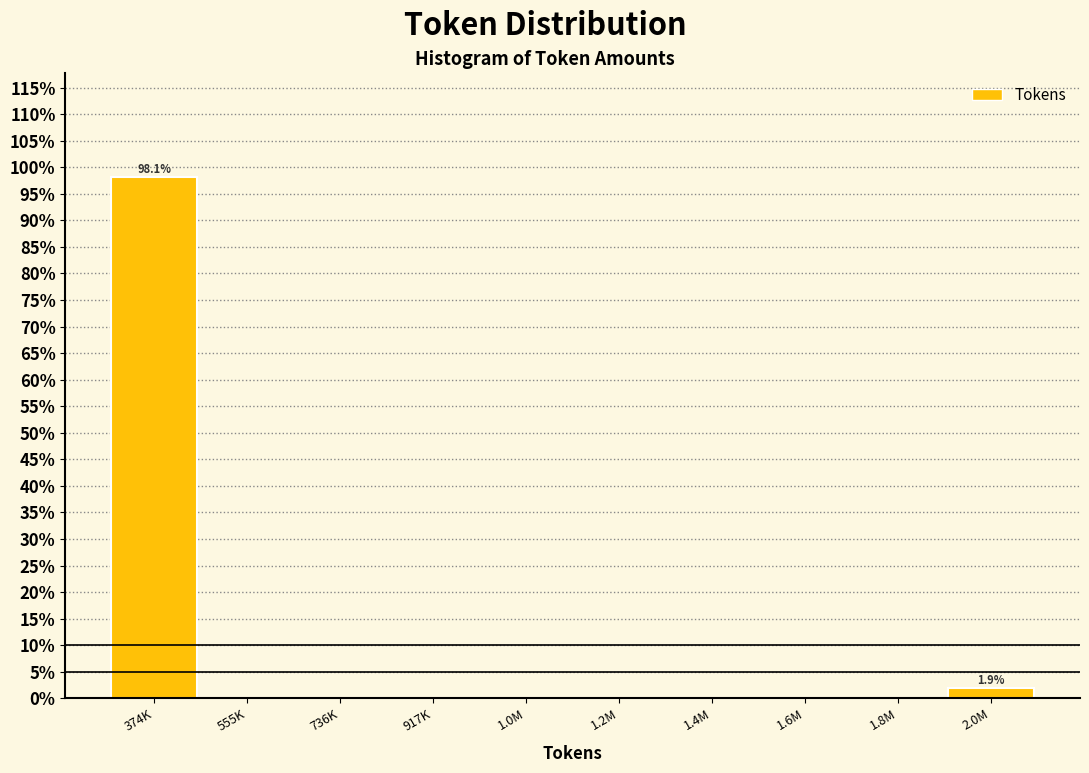

Reading right to left, what are all the values shown in this chart?

2.0M=1.9	1.8M=0.0	1.6M=0.0	1.4M=0.0	1.2M=0.0	1.0M=0.0	917K=0.0	736K=0.0	555K=0.0	374K=98.1